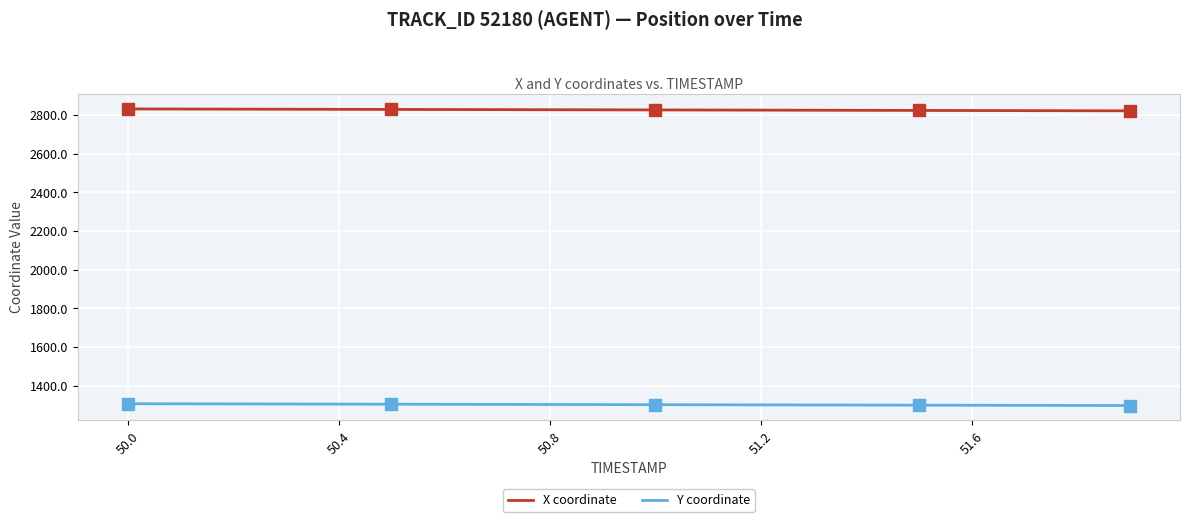

Rank the series by their average value, from highest to lowest.

X coordinate, Y coordinate